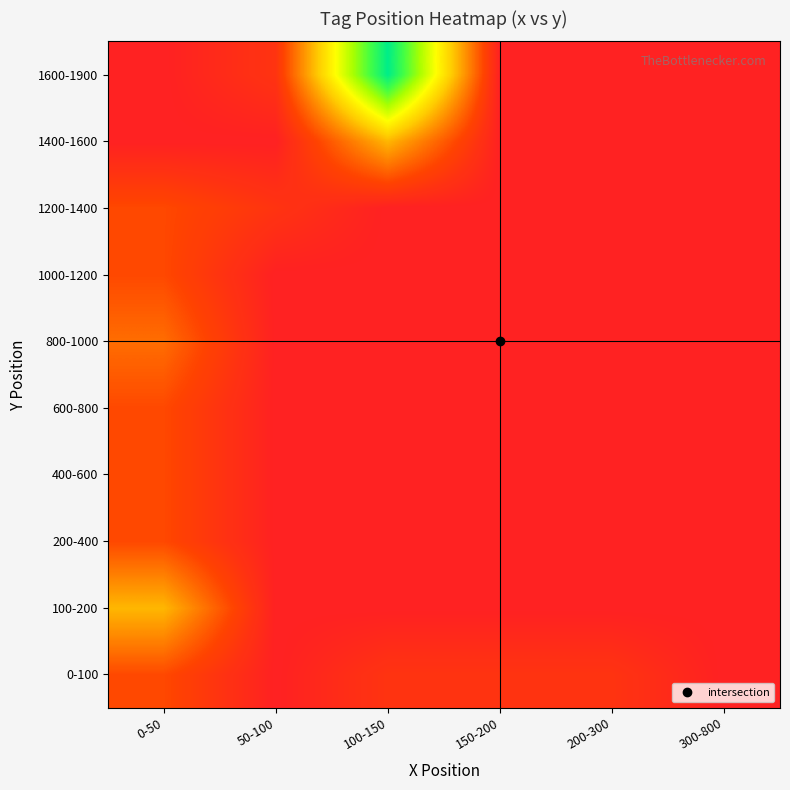

What is the difference between the highest and lowest values at 100-150?

1.0